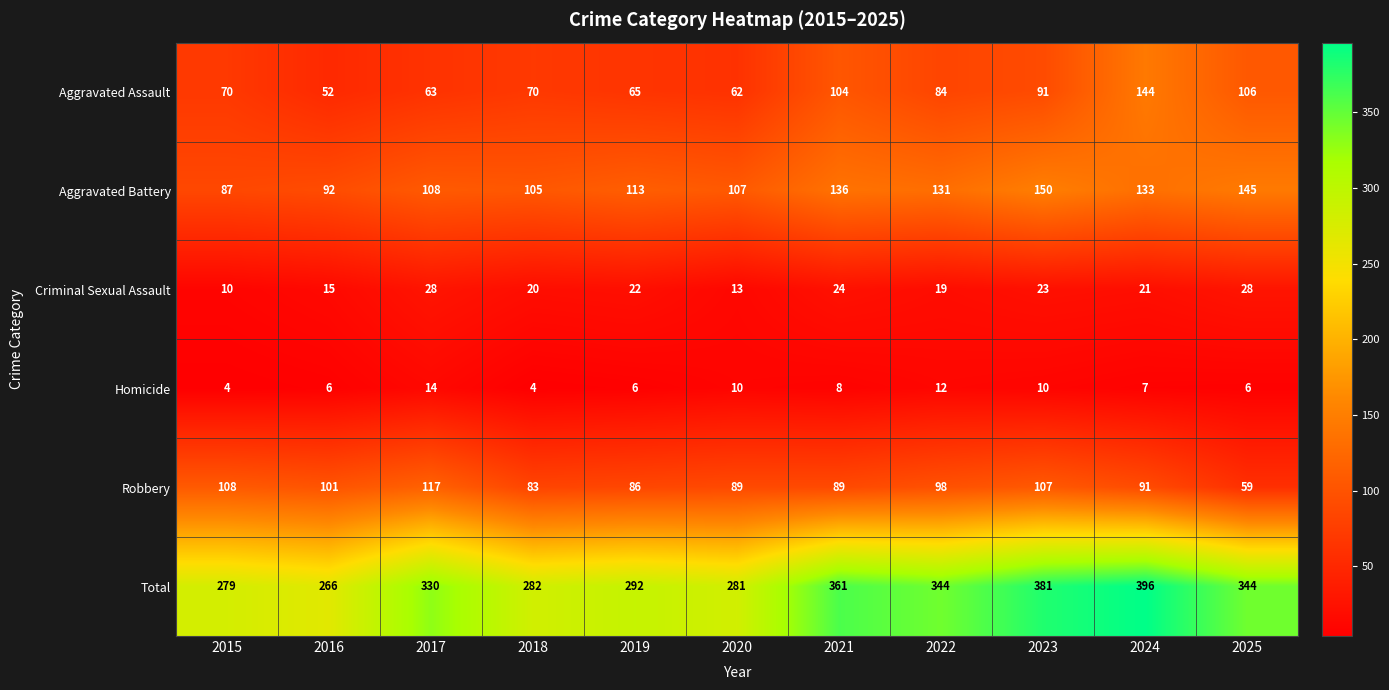

The Homicide series shows 4 at 2025. True or false?

False